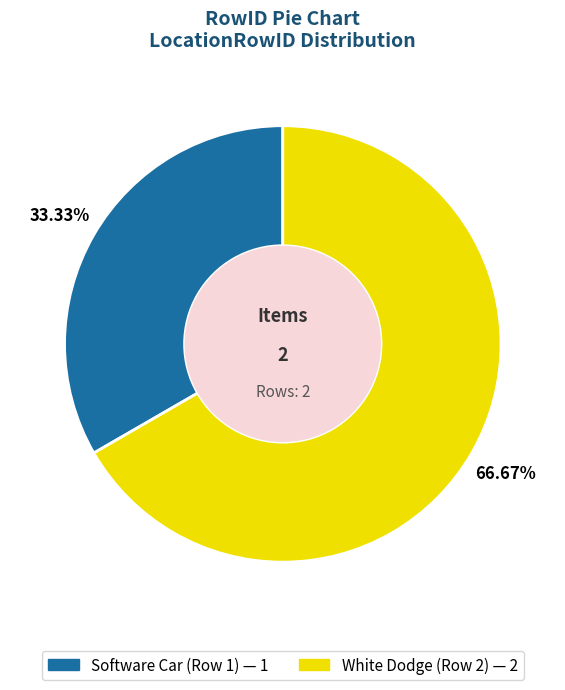

Combined, what portion of the pie is White Dodge (Row 2) and Software Car (Row 1)?

100.0%